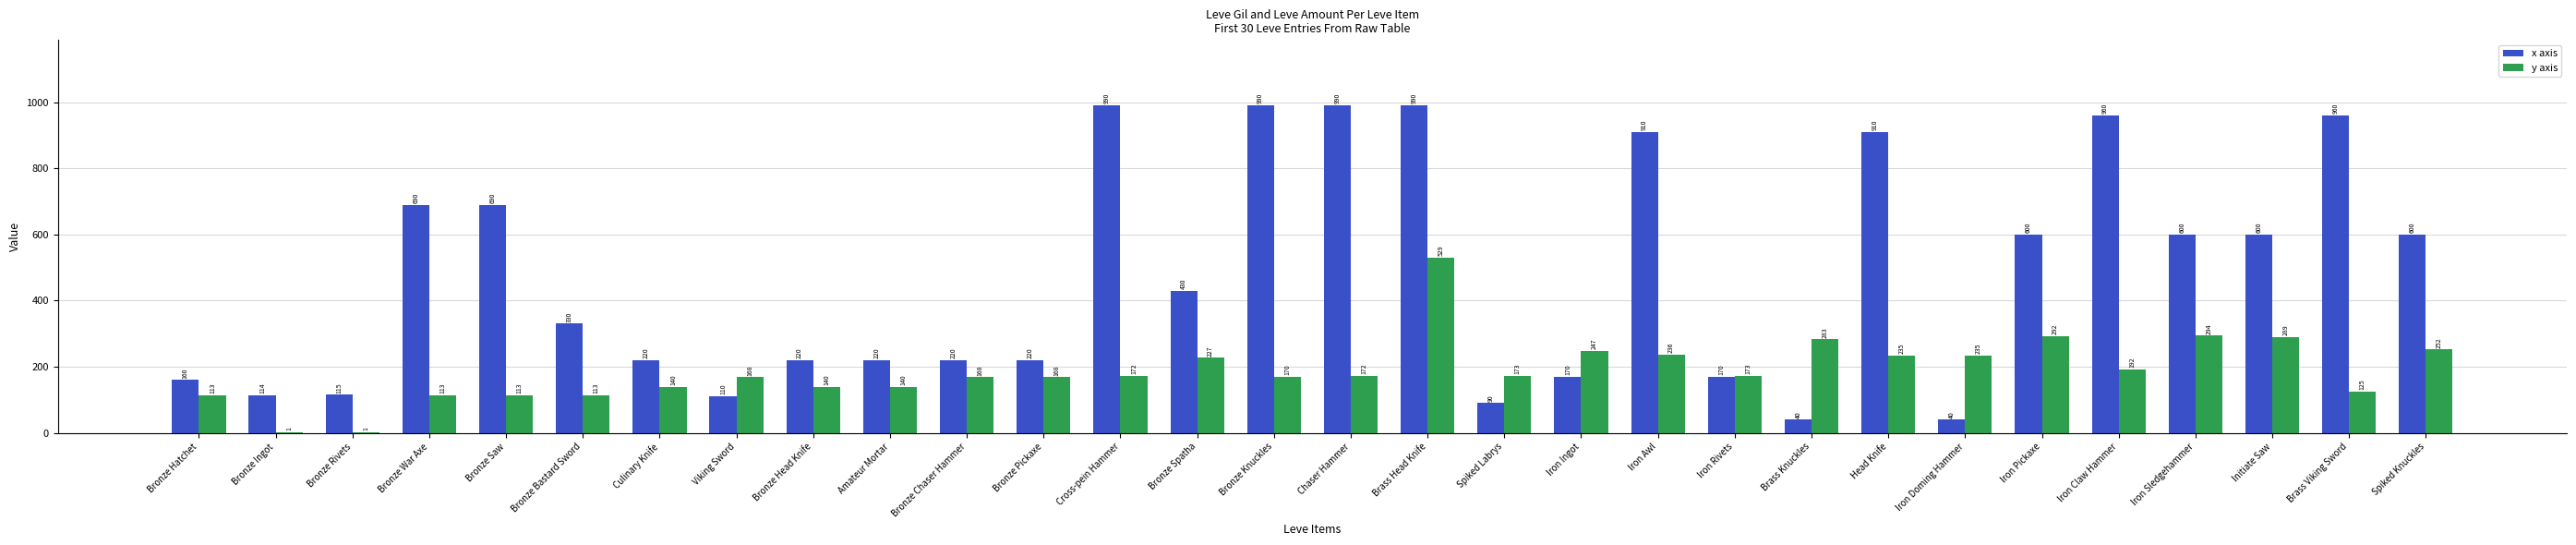

Reading left to right, what are all the values shown in this chart?

x axis: Bronze Hatchet=160	Bronze Ingot=114	Bronze Rivets=115	Bronze War Axe=690	Bronze Saw=690	Bronze Bastard Sword=330	Culinary Knife=220	Viking Sword=110	Bronze Head Knife=220	Amateur Mortar=220	Bronze Chaser Hammer=220	Bronze Pickaxe=220	Cross-pein Hammer=990	Bronze Spatha=430	Bronze Knuckles=990	Chaser Hammer=990	Brass Head Knife=990	Spiked Labrys=90	Iron Ingot=170	Iron Awl=910	Iron Rivets=170	Brass Knuckles=40	Head Knife=910	Iron Doming Hammer=40	Iron Pickaxe=600	Iron Claw Hammer=960	Iron Sledgehammer=600	Initiate Saw=600	Brass Viking Sword=960	Spiked Knuckles=600
y axis: Bronze Hatchet=113	Bronze Ingot=1	Bronze Rivets=1	Bronze War Axe=113	Bronze Saw=113	Bronze Bastard Sword=113	Culinary Knife=140	Viking Sword=168	Bronze Head Knife=140	Amateur Mortar=140	Bronze Chaser Hammer=168	Bronze Pickaxe=168	Cross-pein Hammer=172	Bronze Spatha=227	Bronze Knuckles=170	Chaser Hammer=172	Brass Head Knife=529	Spiked Labrys=173	Iron Ingot=247	Iron Awl=236	Iron Rivets=173	Brass Knuckles=283	Head Knife=235	Iron Doming Hammer=235	Iron Pickaxe=292	Iron Claw Hammer=192	Iron Sledgehammer=294	Initiate Saw=289	Brass Viking Sword=125	Spiked Knuckles=252